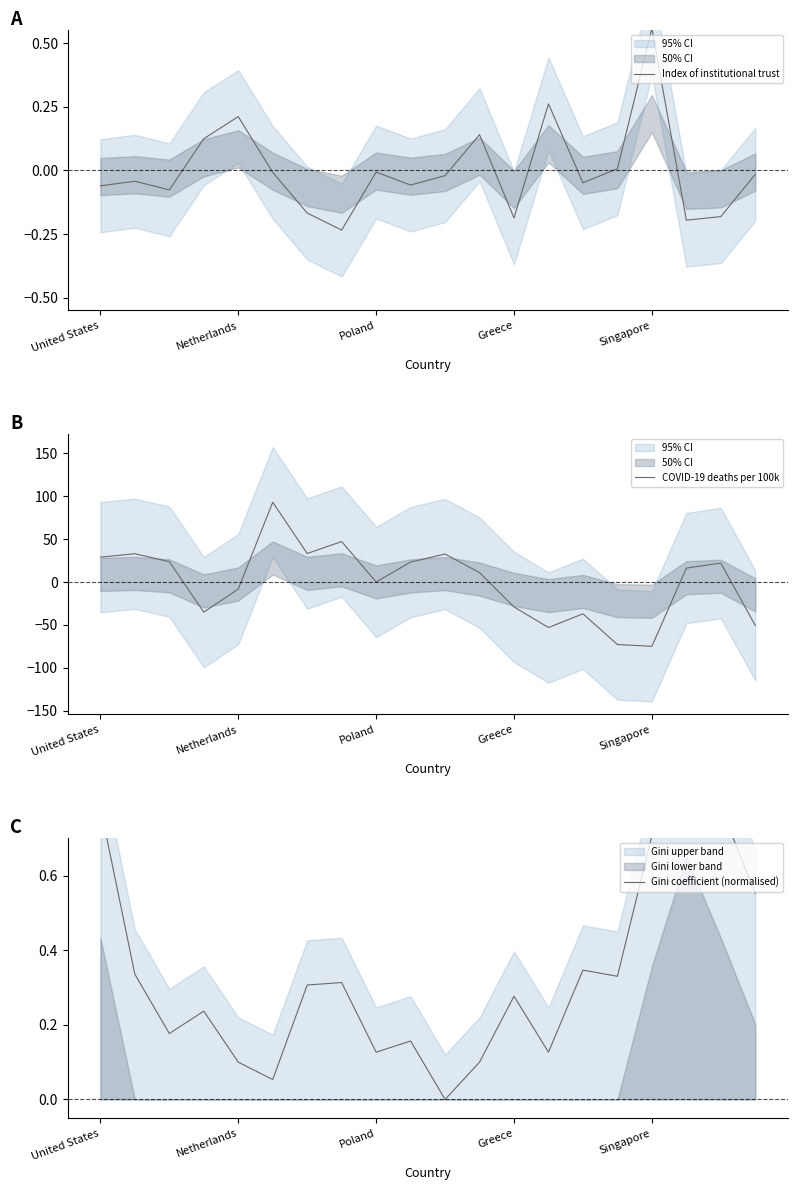

Does the chart display data point markers on the line(s)?

No